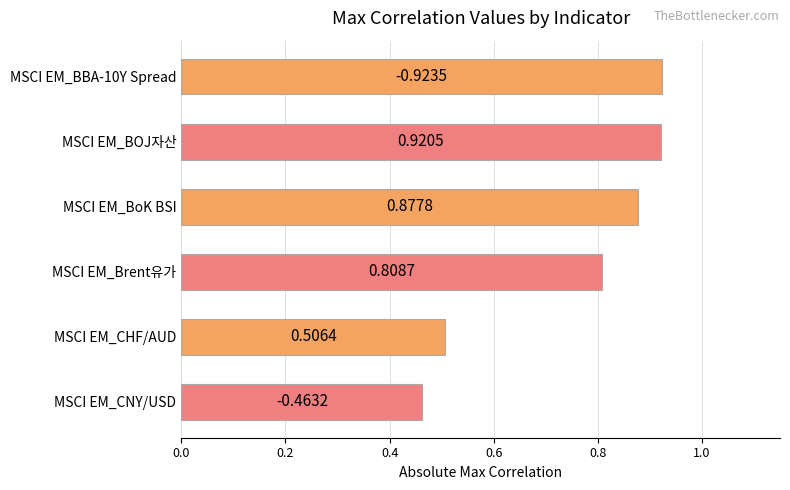

Rank the categories by value from lowest to highest.

MSCI EM_CNY/USD, MSCI EM_CHF/AUD, MSCI EM_Brent유가, MSCI EM_BoK BSI, MSCI EM_BOJ자산, MSCI EM_BBA-10Y Spread